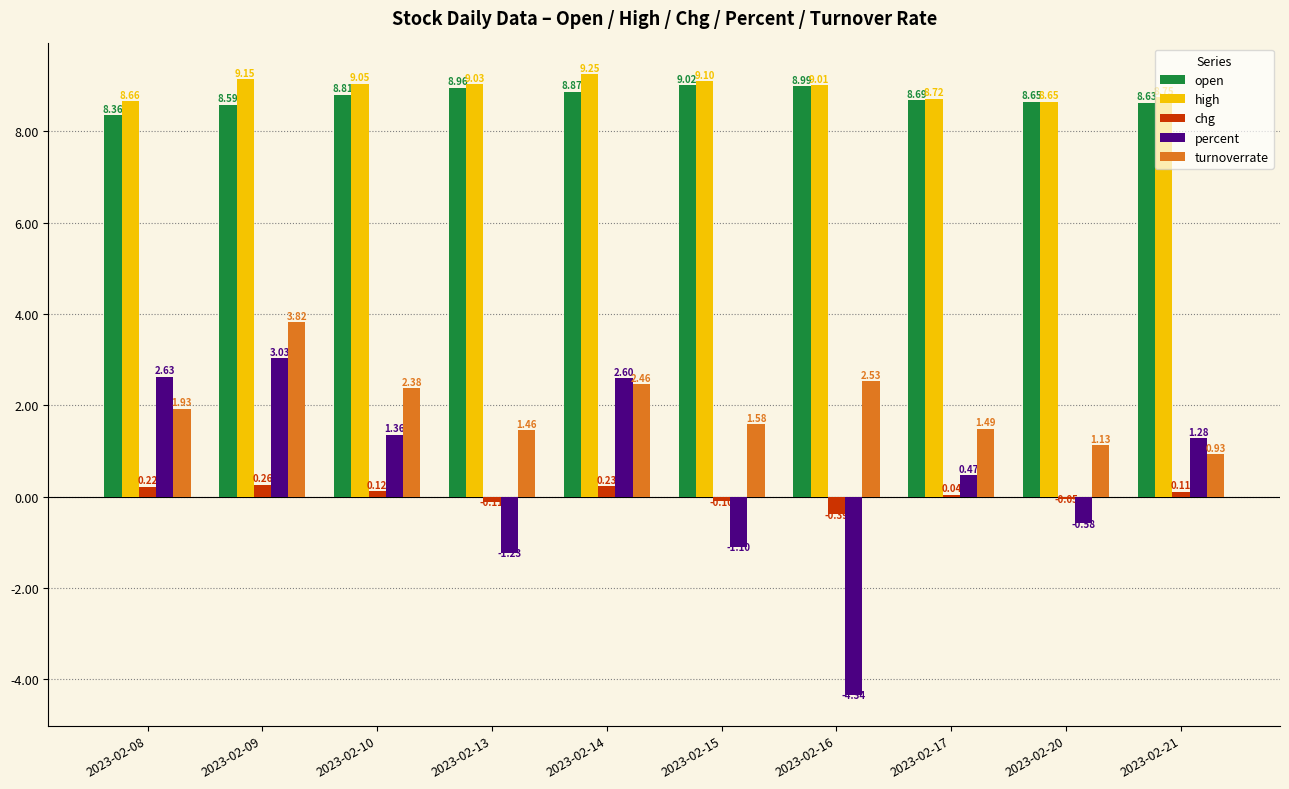

At which label does turnoverrate first exceed 1?

2023-02-08